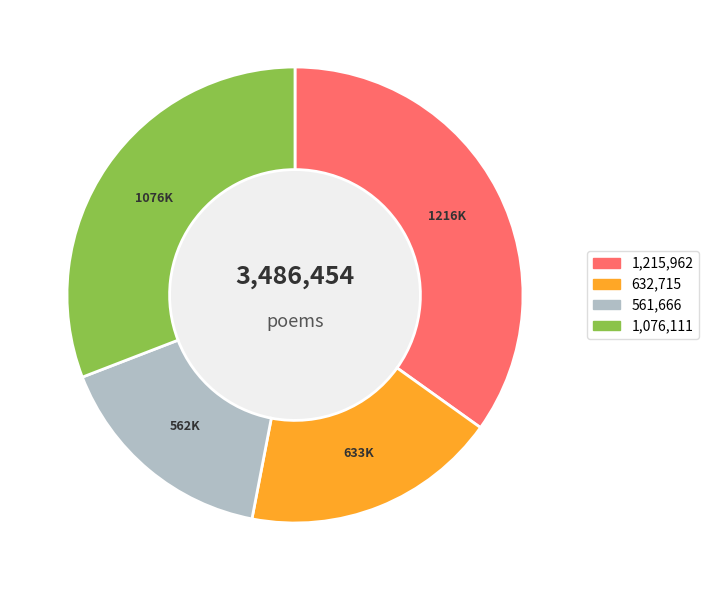

Is there a majority slice in this chart?

No